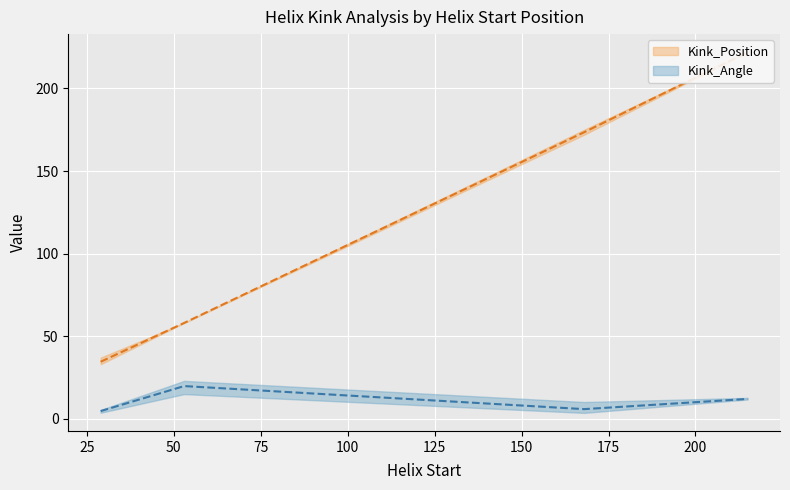

What is the sum of the Kink_Angle values at 215 and 53?

33.7